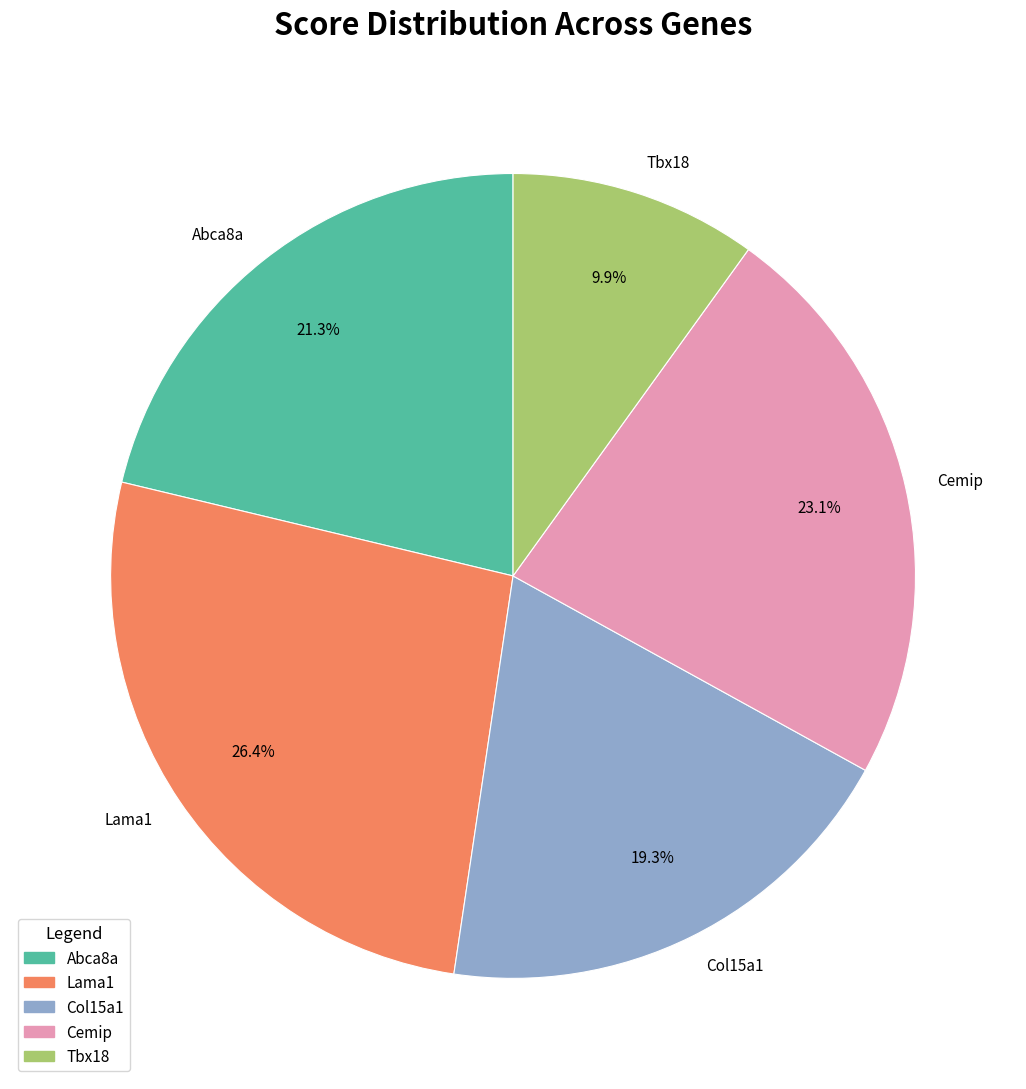

Which has a higher value, Cemip or Col15a1?

Cemip